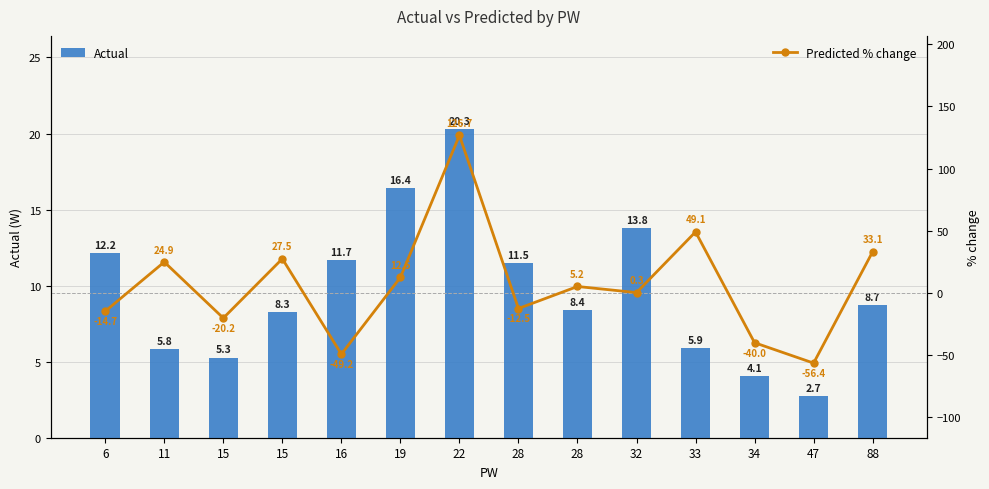

What is the lowest value of the Predicted % change series?

-56.4